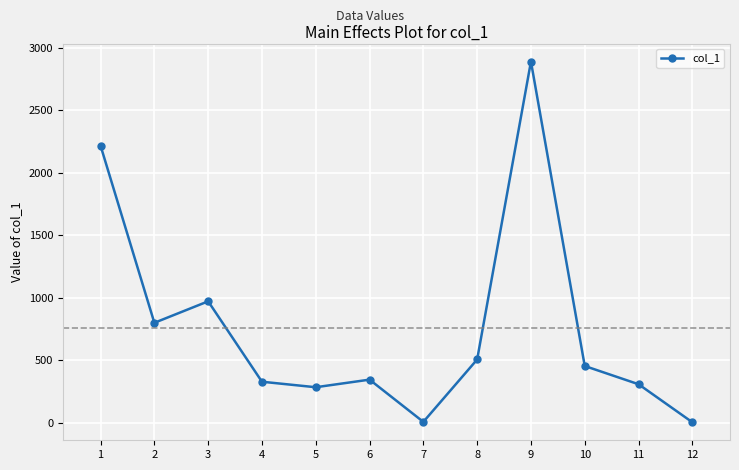

Which has a higher value, 7 or 10?

10